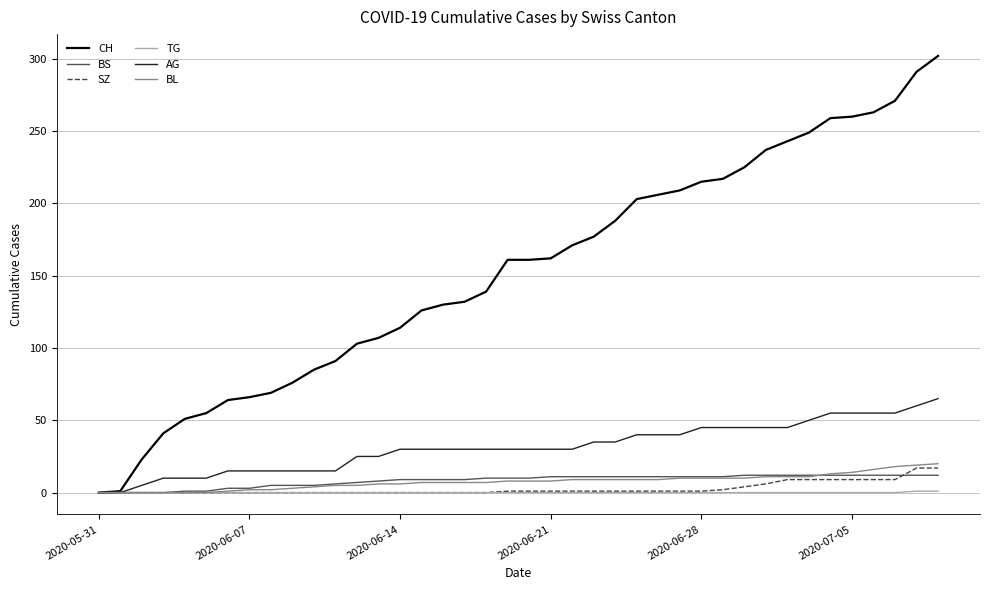

What is the greatest value displayed?

302